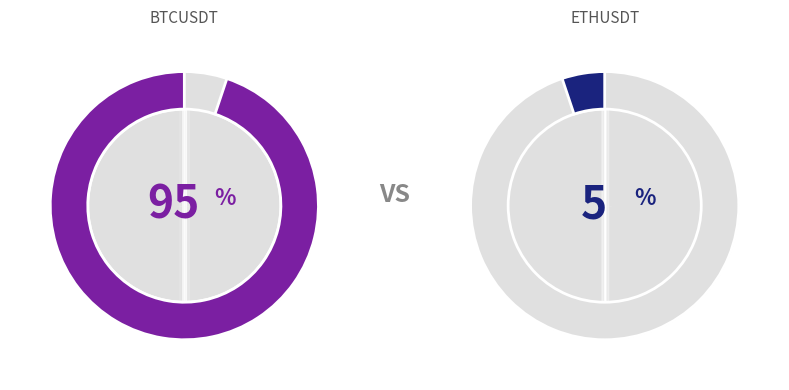

True or false: BTCUSDT accounts for 95% of the total.

True